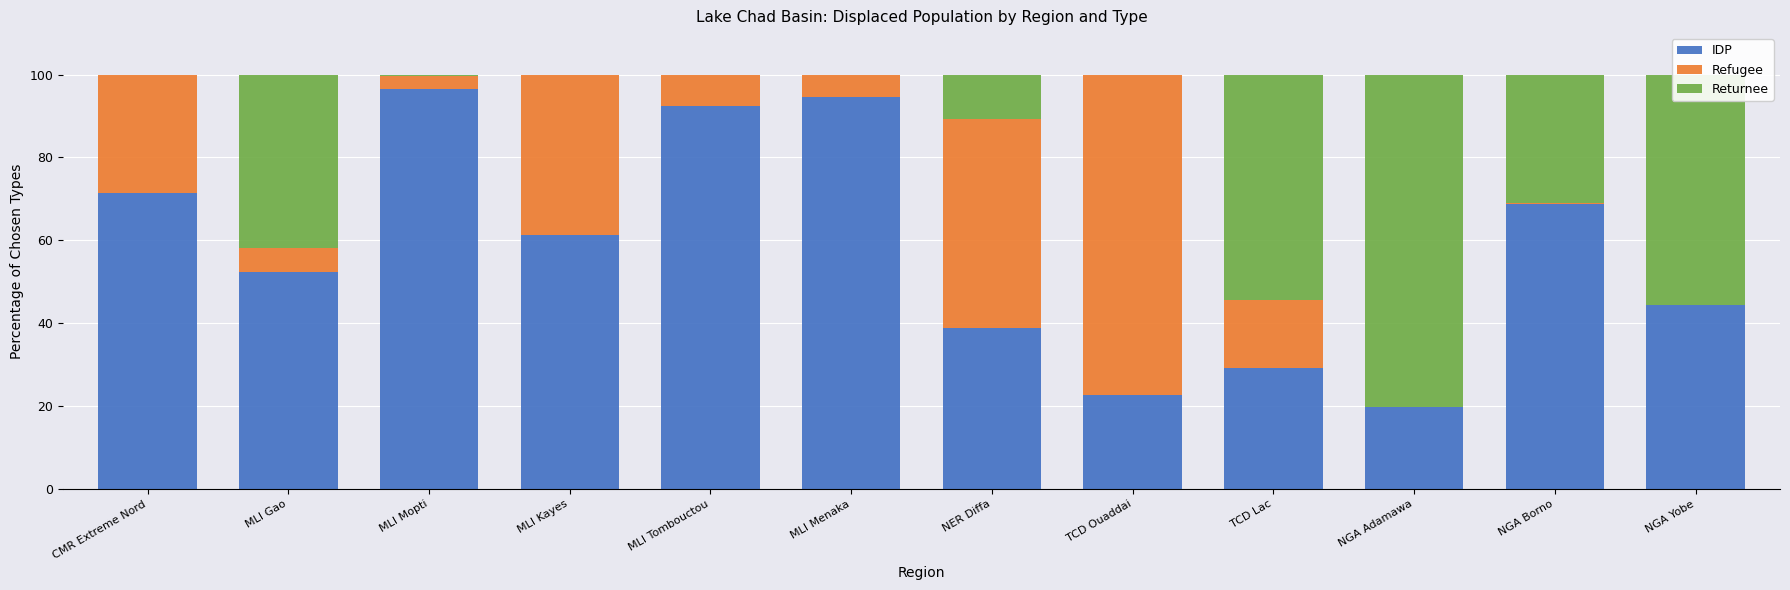

The value of IDP at MLI Tombouctou is 21.3. True or false?

False